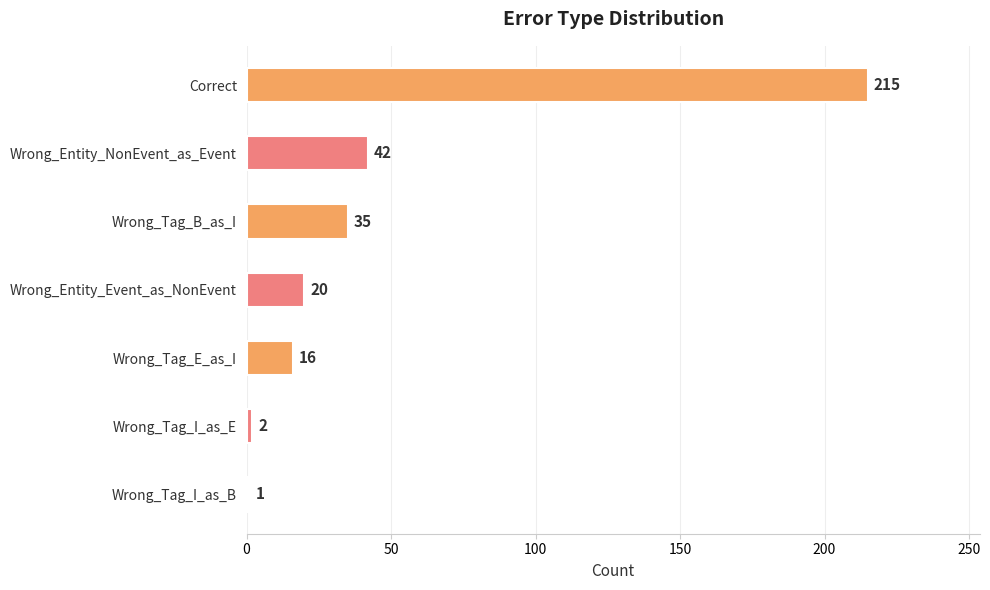

Reading bottom to top, what are all the values shown in this chart?

1	2	16	20	35	42	215